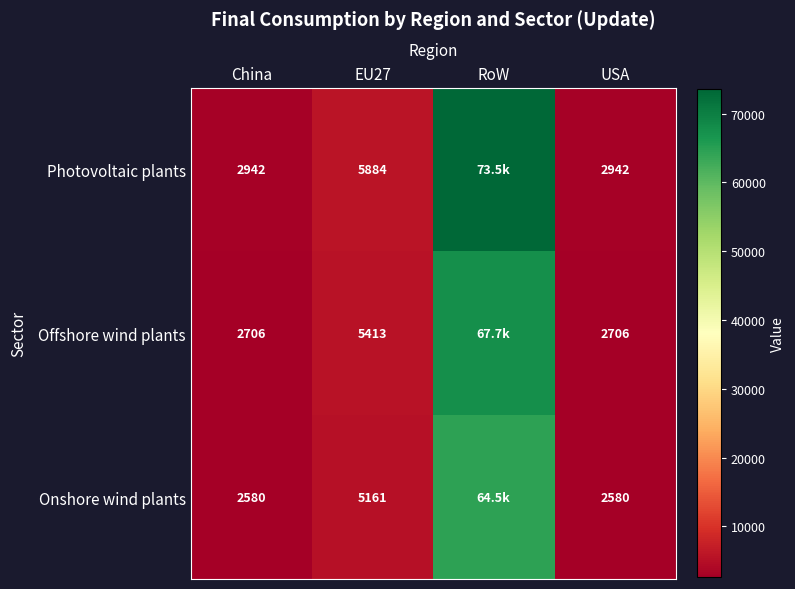

At China, list the series in order from largest to smallest.

Photovoltaic plants, Offshore wind plants, Onshore wind plants